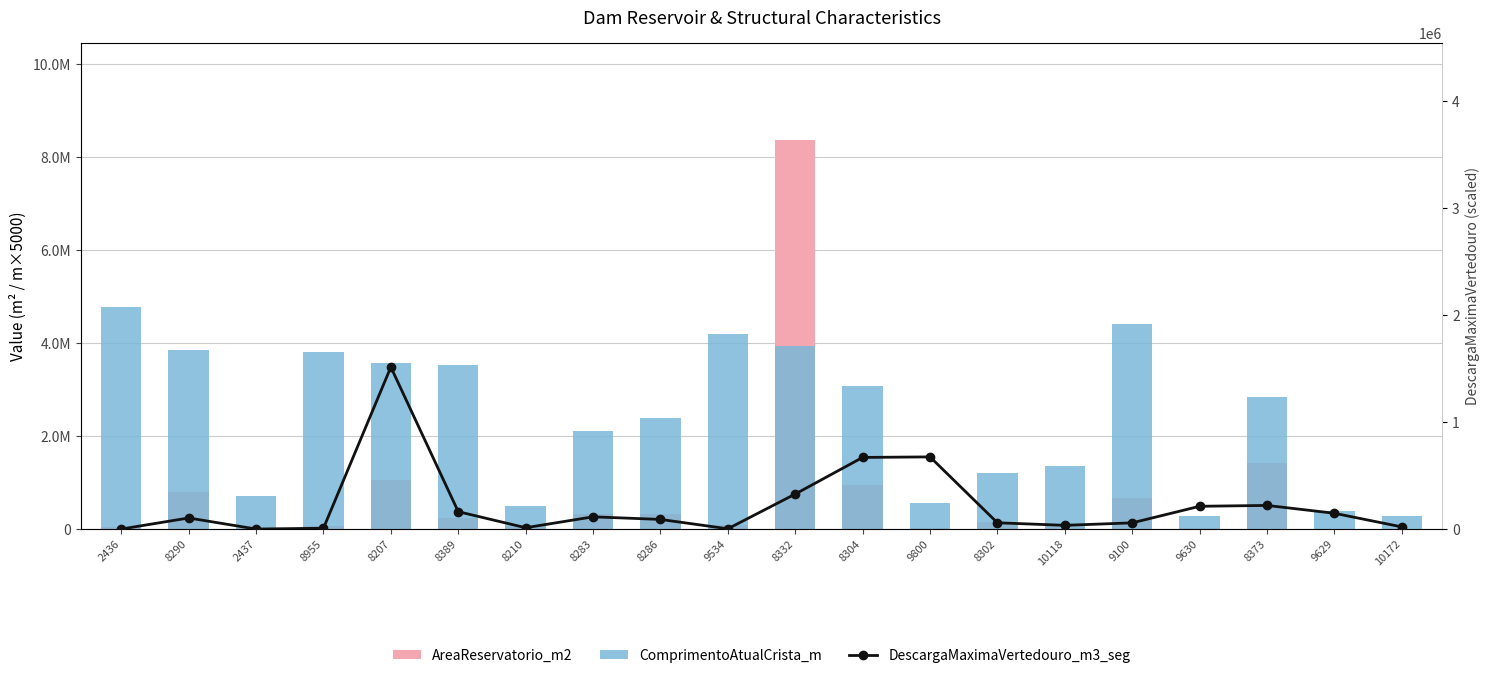

Which label corresponds to the largest value in the chart?

8332